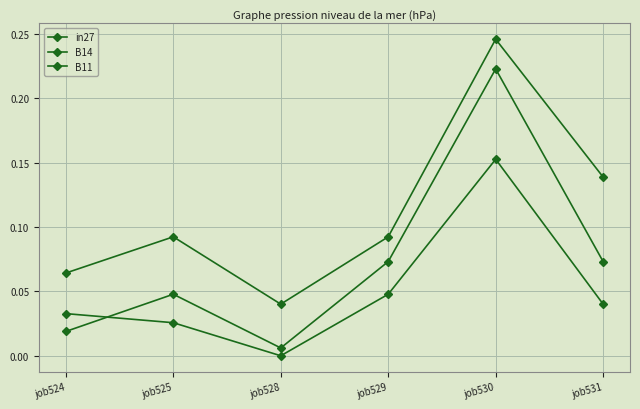

What is the sum of the B11 values at job525 and job529?

0.1